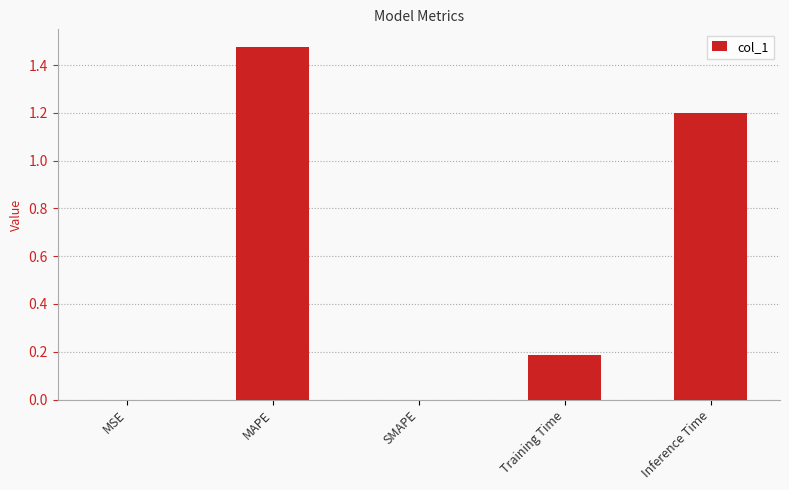

Which has a higher value, Training Time or SMAPE?

Training Time